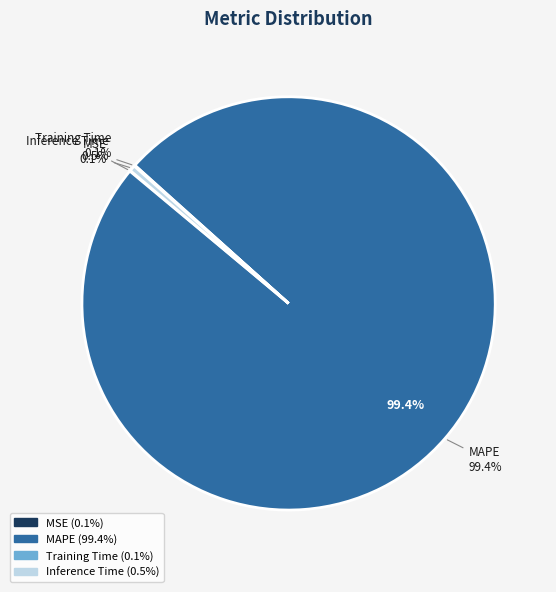

True or false: MAPE accounts for 92% of the total.

False